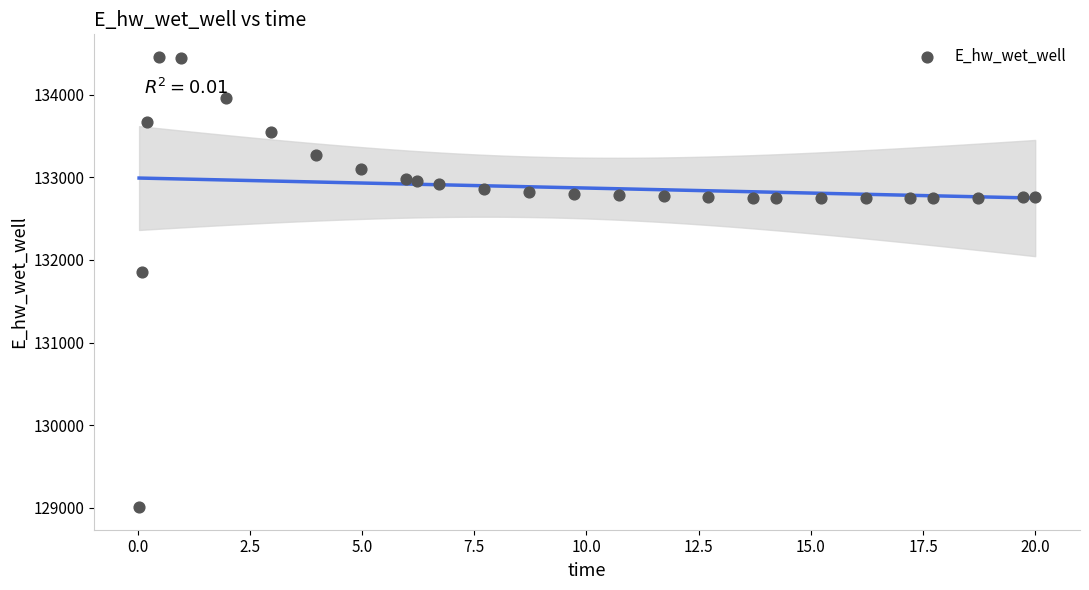

What is the range of X values (max minus min)?

20.0